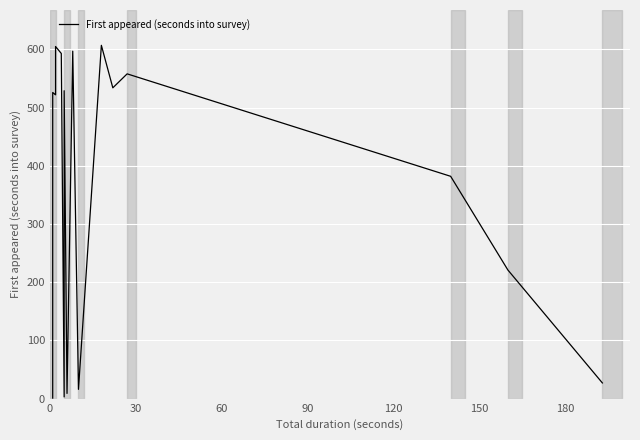

What is the difference between the second highest and second lowest values?

602